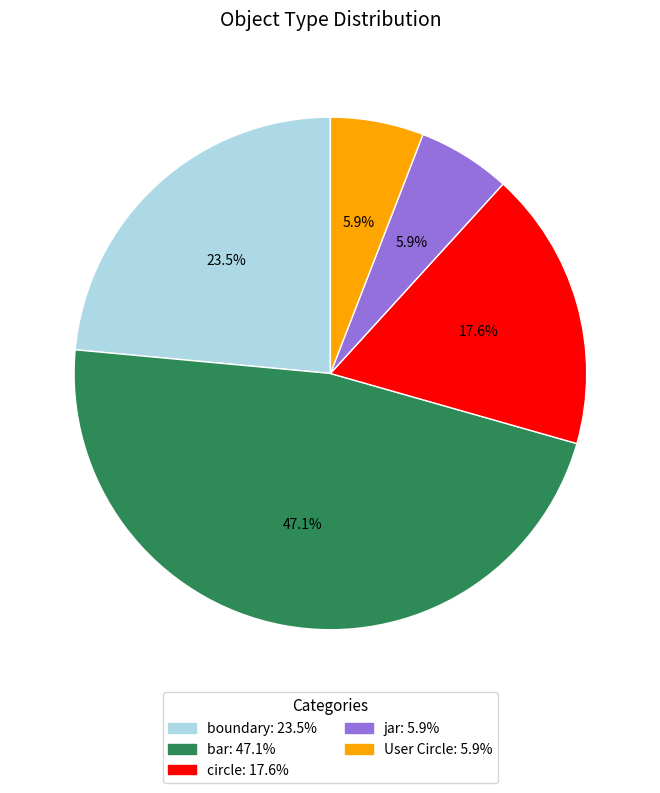

The jar slice represents 14% of the pie. True or false?

False